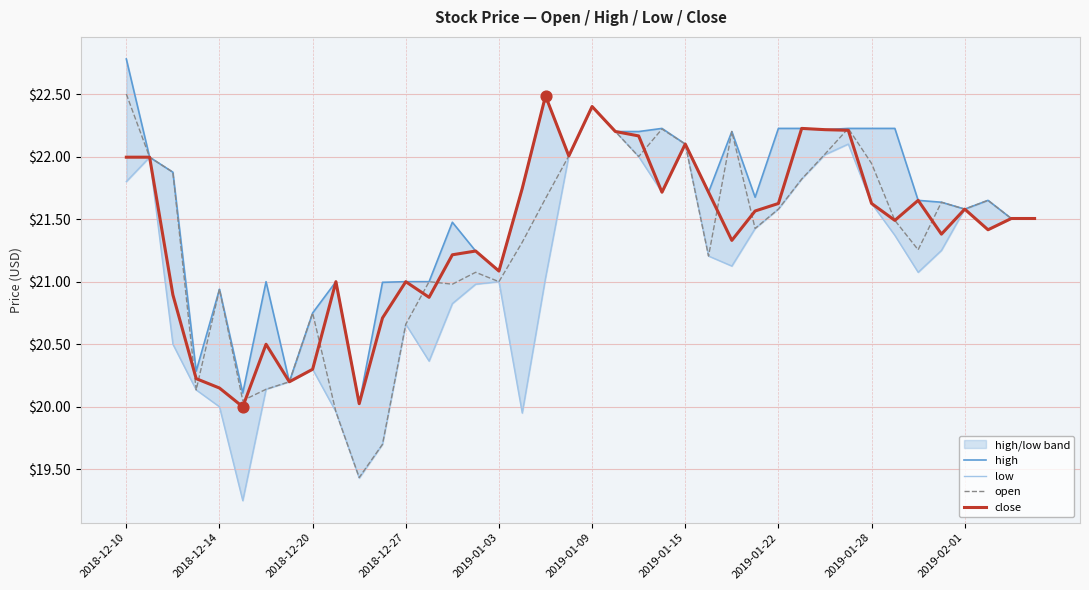

What are all the series names shown in the legend?

high, low, open, close